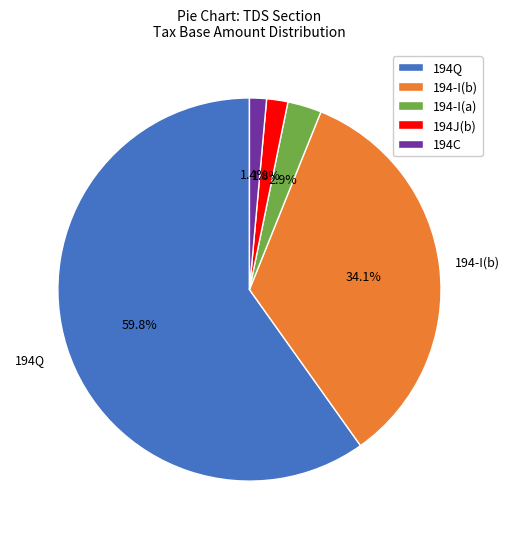

Combined, what portion of the pie is 194-I(b) and 194Q?

93.9%